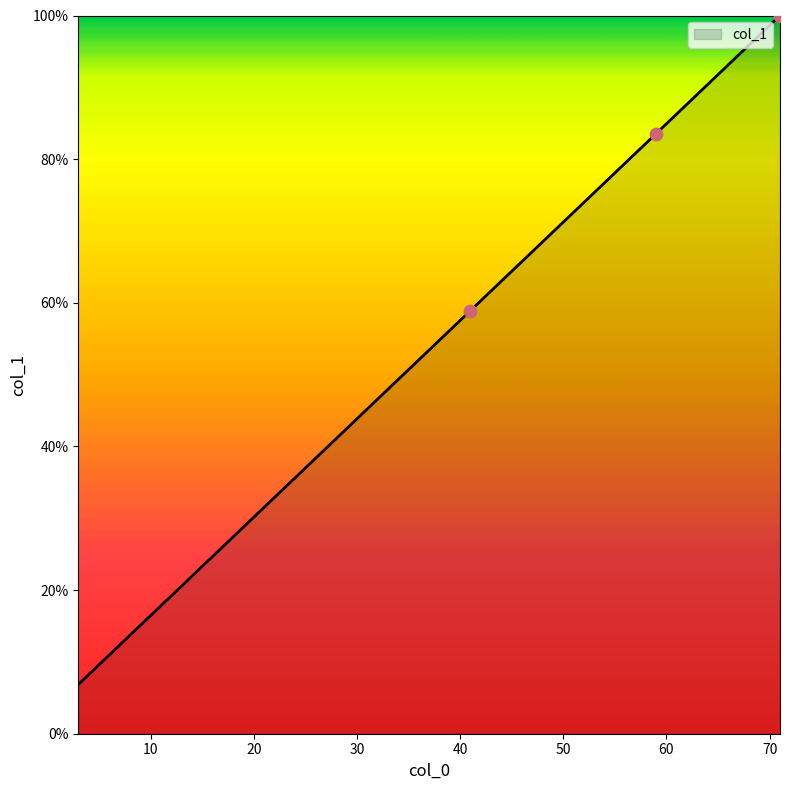

What is the difference between the maximum and minimum values?

93.2